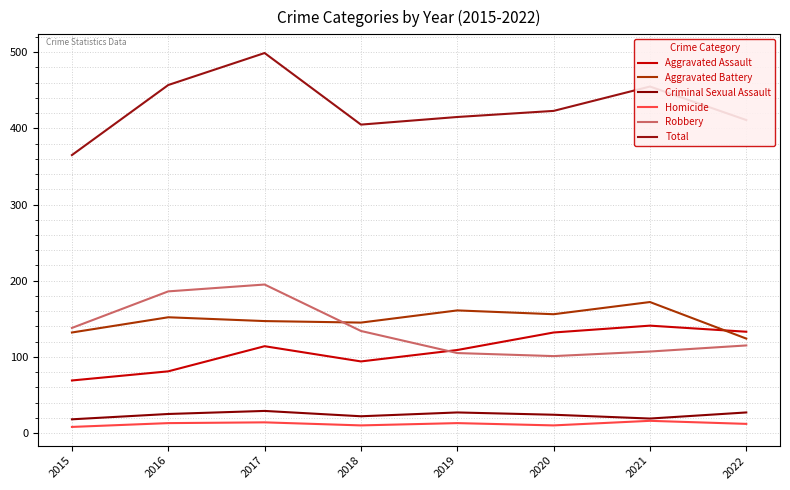

What is the highest value of the Criminal Sexual Assault series?

29